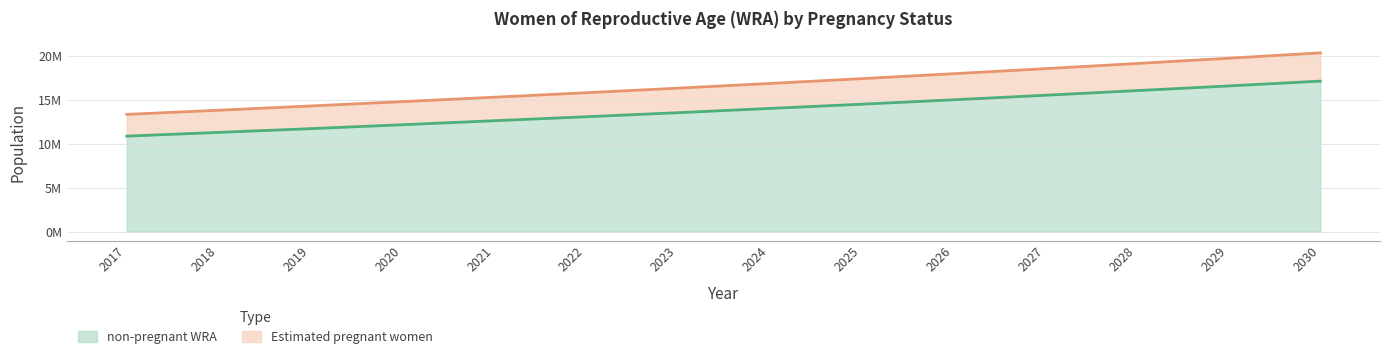

What is the sum of all non-pregnant WRA values?

194461982.6